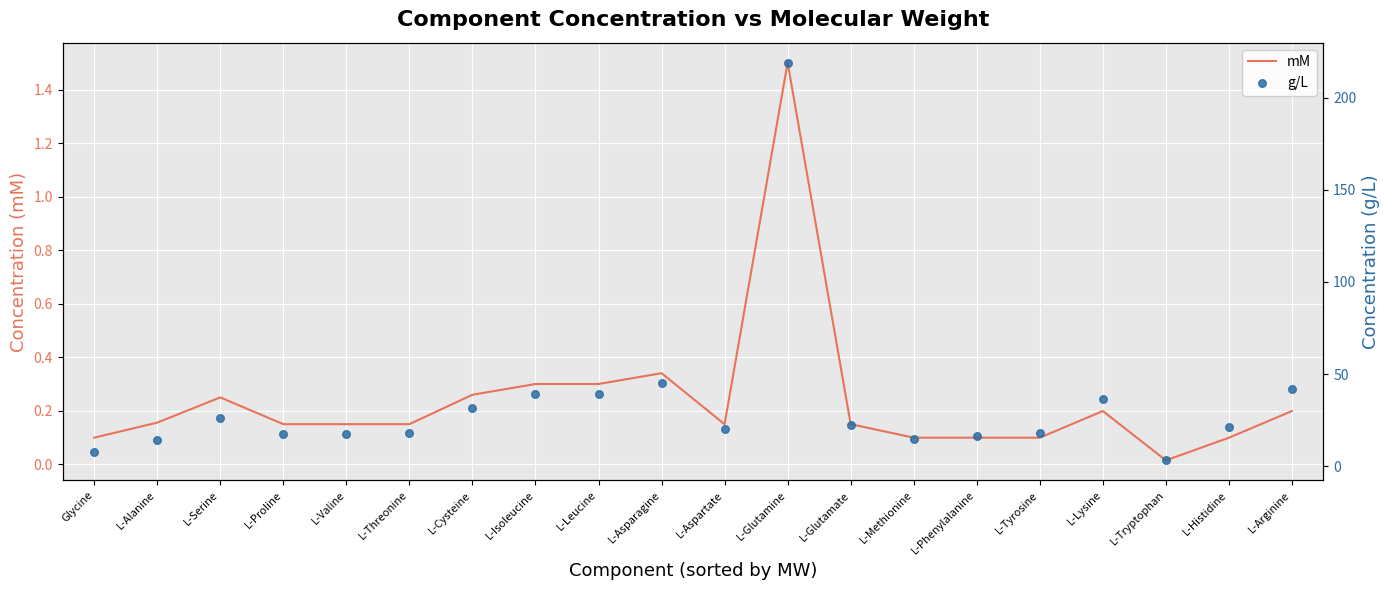

What are all the series names shown in the legend?

mM, g/L